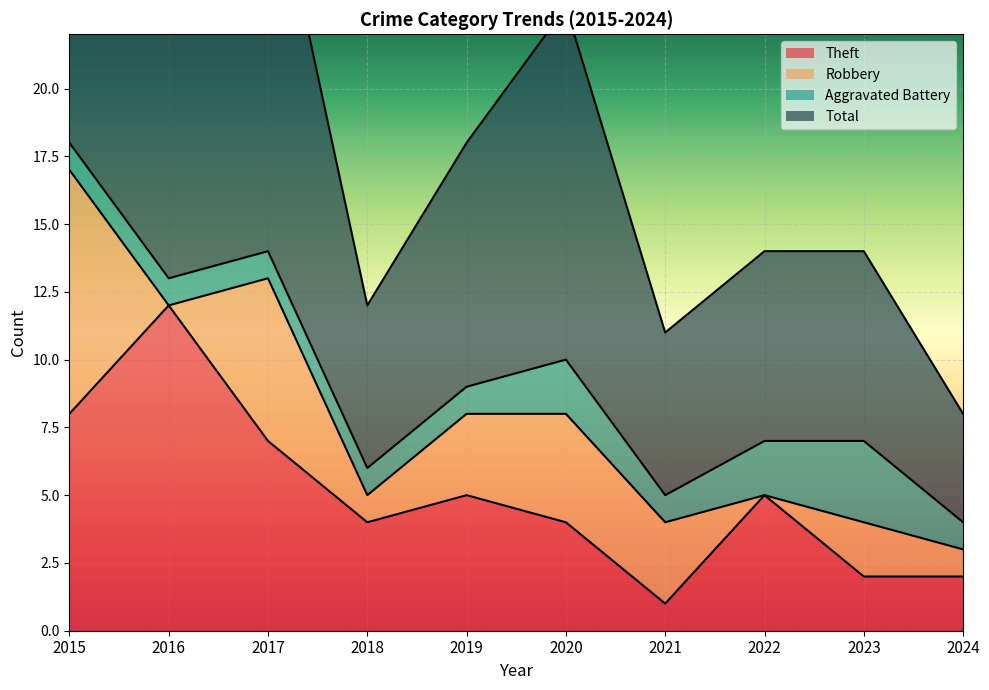

How many values in the Theft series exceed 5?

3